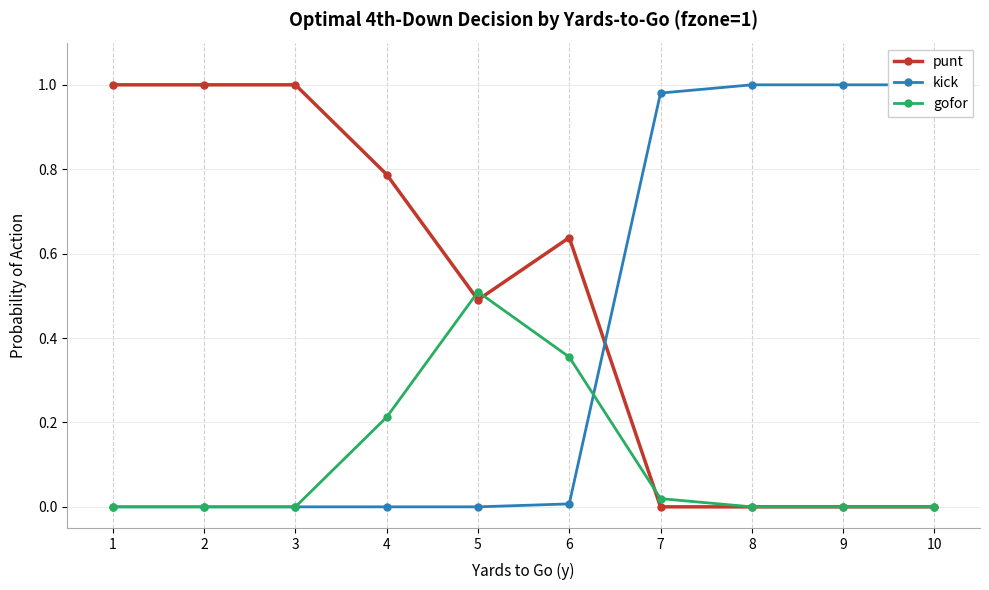

At how many categories does at least one series exceed 0?

10